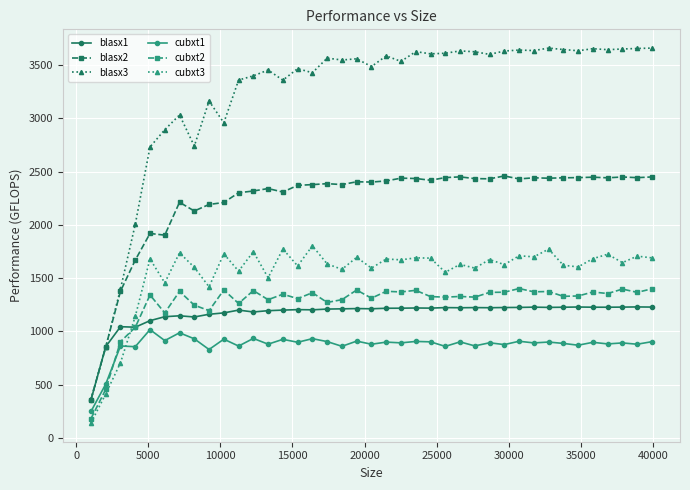

True or false: cubxt2 and blasx2 intersect in this chart.

False